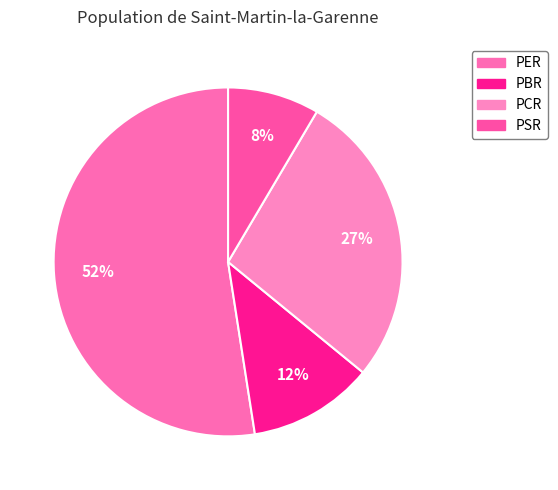

To the nearest percent, what is the combined percentage of PSR and PER?

61%